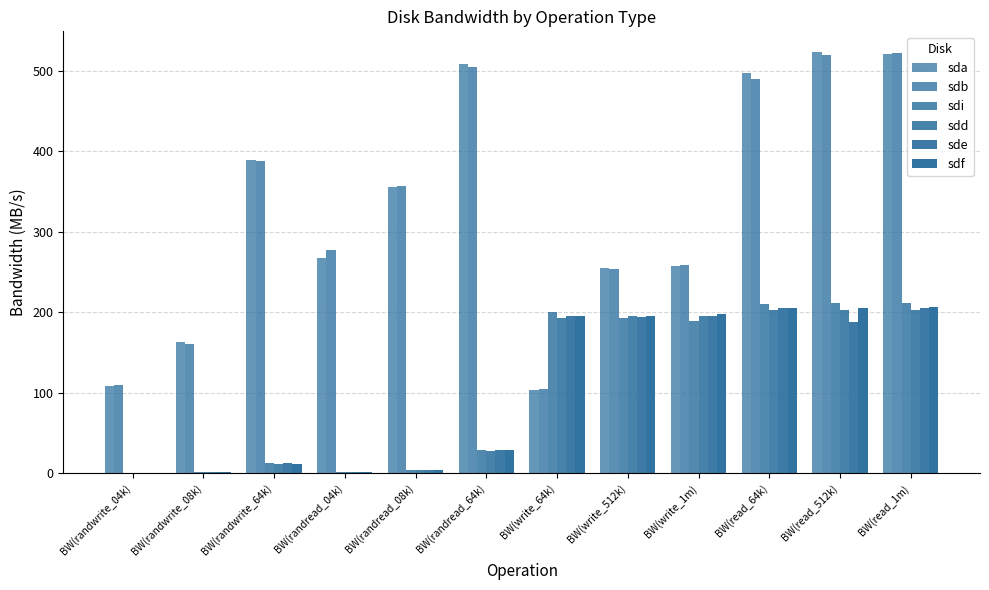

What is the highest value of the sde series?

205.0